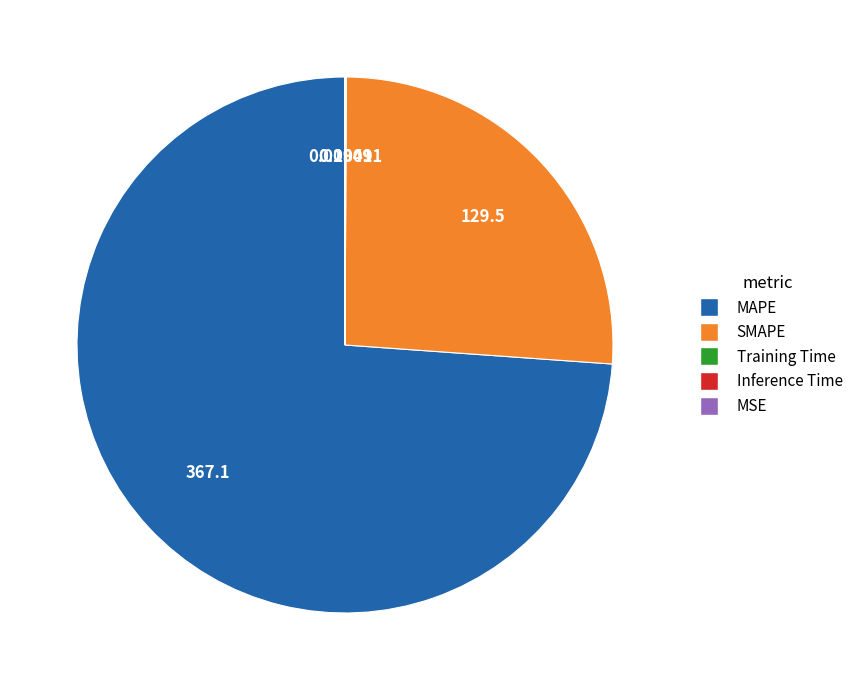

Which slice is the largest?

MAPE